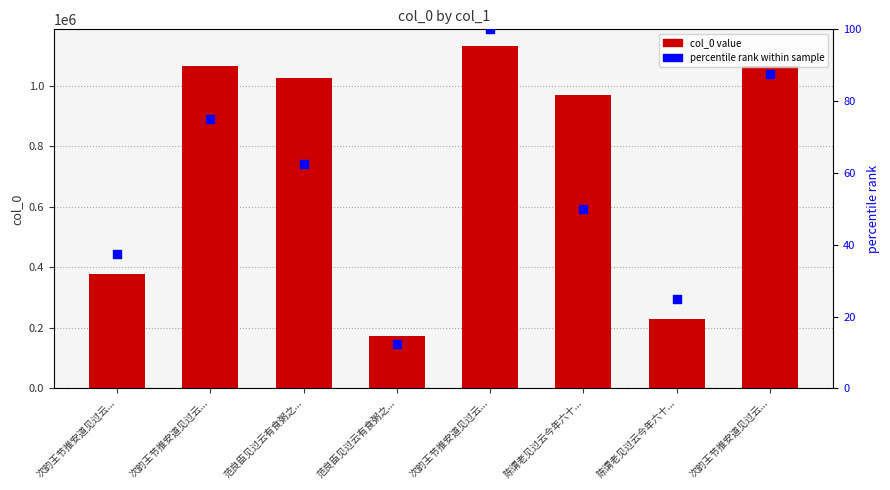

Which series has the largest Y range (max minus min)?

col_0